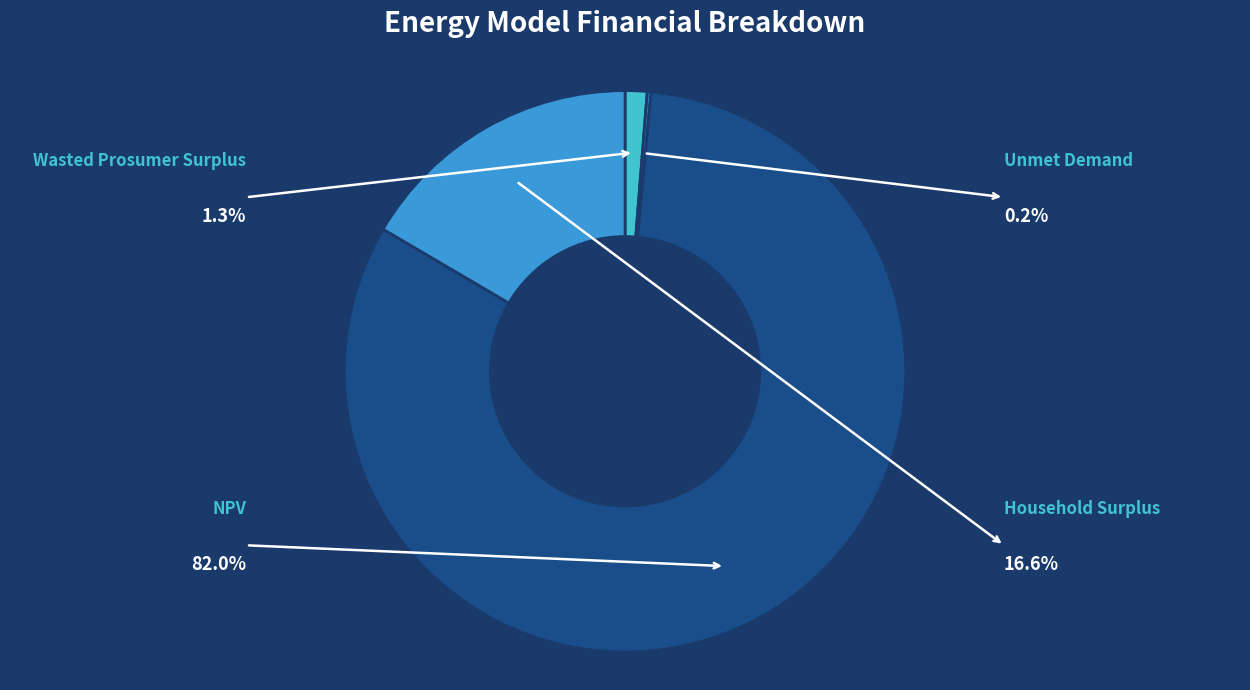

Is there a majority slice in this chart?

Yes